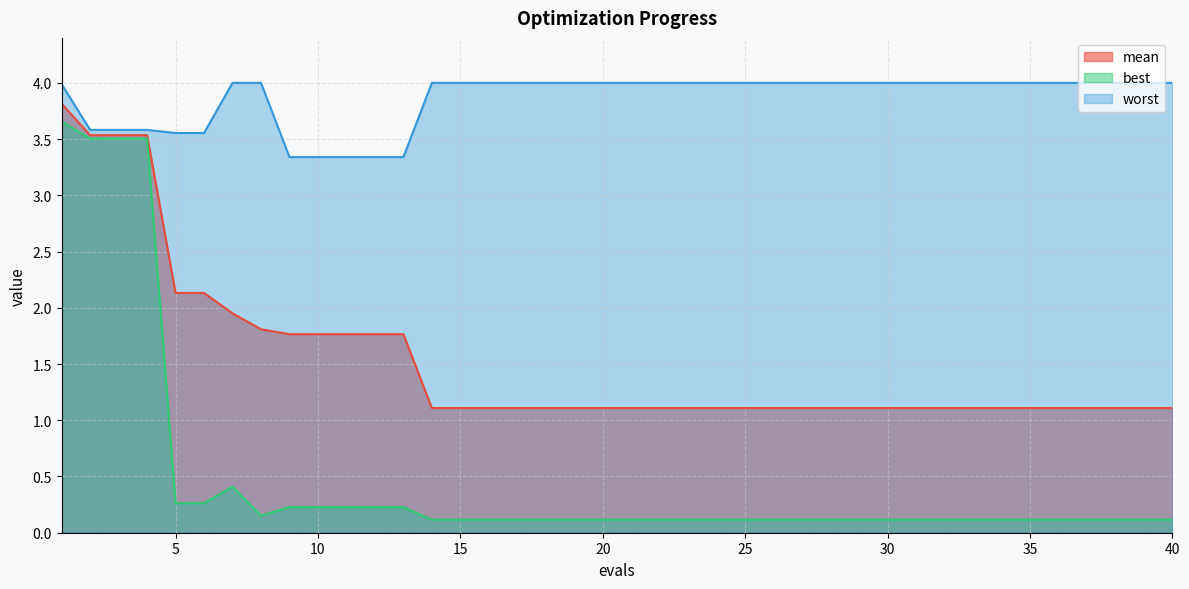

List the labels in order of worst value, smallest first.

9, 10, 11, 12, 13, 5, 6, 2, 3, 4, 1, 7, 8, 14, 15, 16, 17, 18, 19, 20, 21, 22, 23, 24, 25, 26, 27, 28, 29, 30, 31, 32, 33, 34, 35, 36, 37, 38, 39, 40